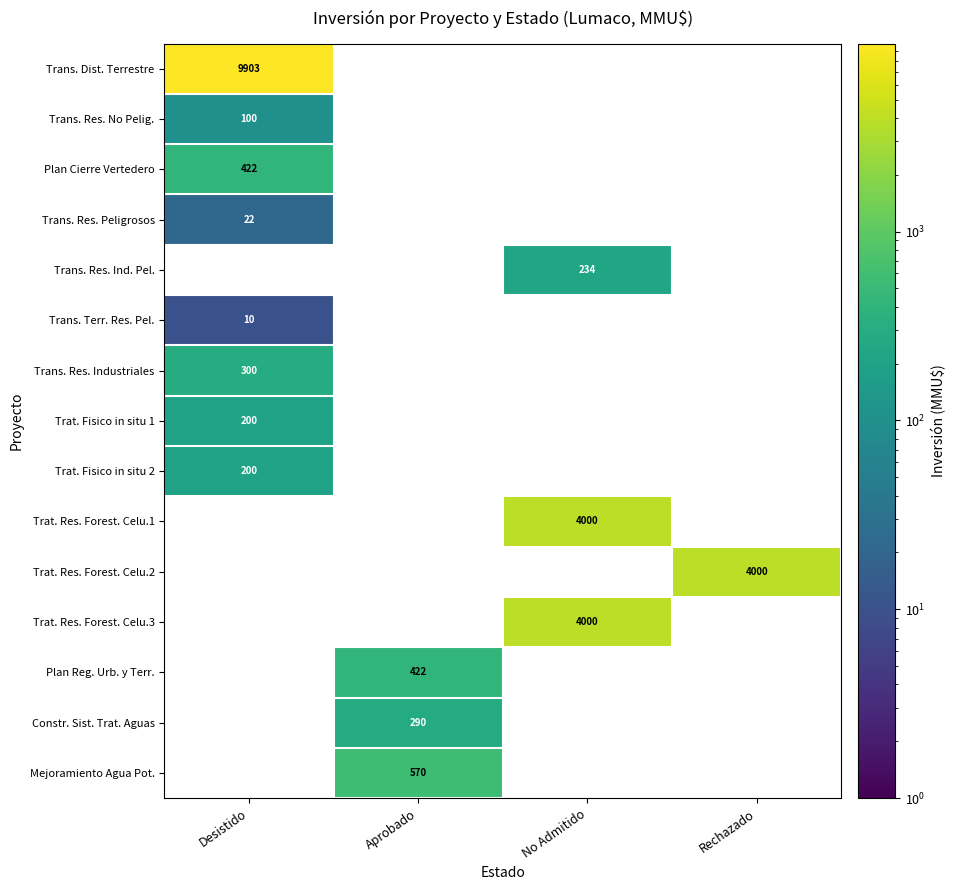

Which label corresponds to the largest value in the chart?

Desistido